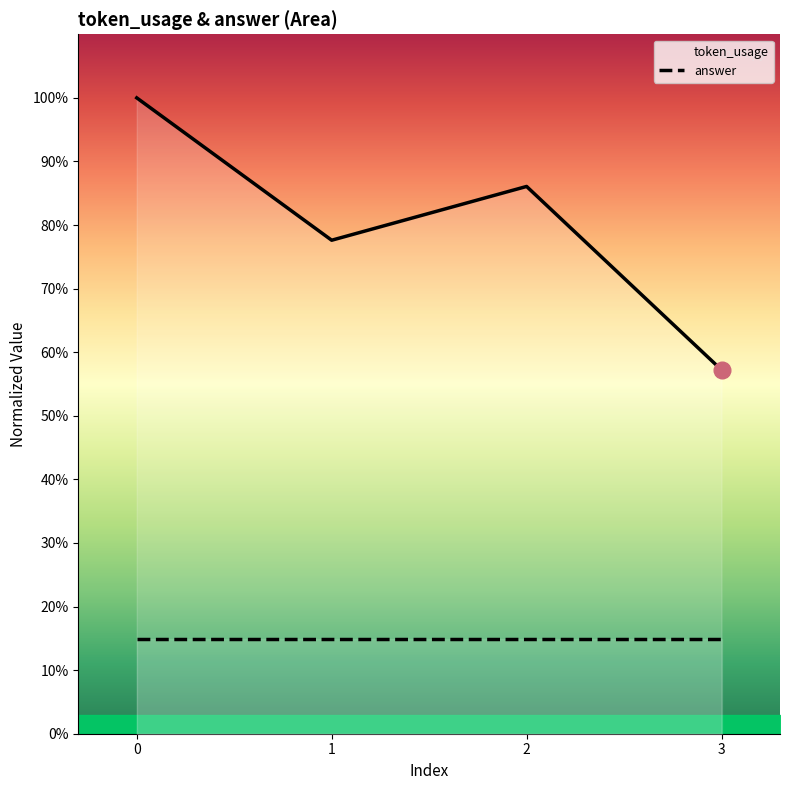

What is the difference between the second highest and minimum values in the token_usage series?

28.9